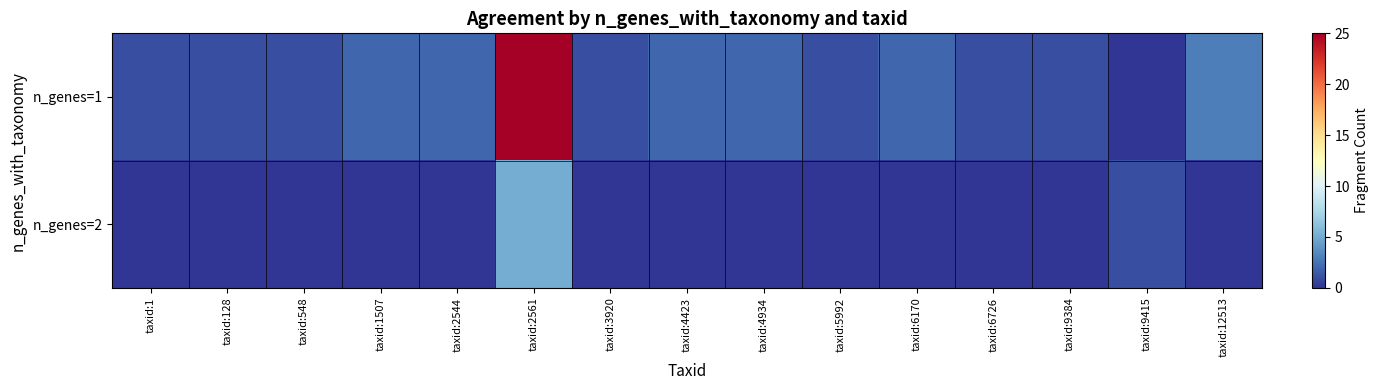

What is the total value across all series at taxid:6170?

2